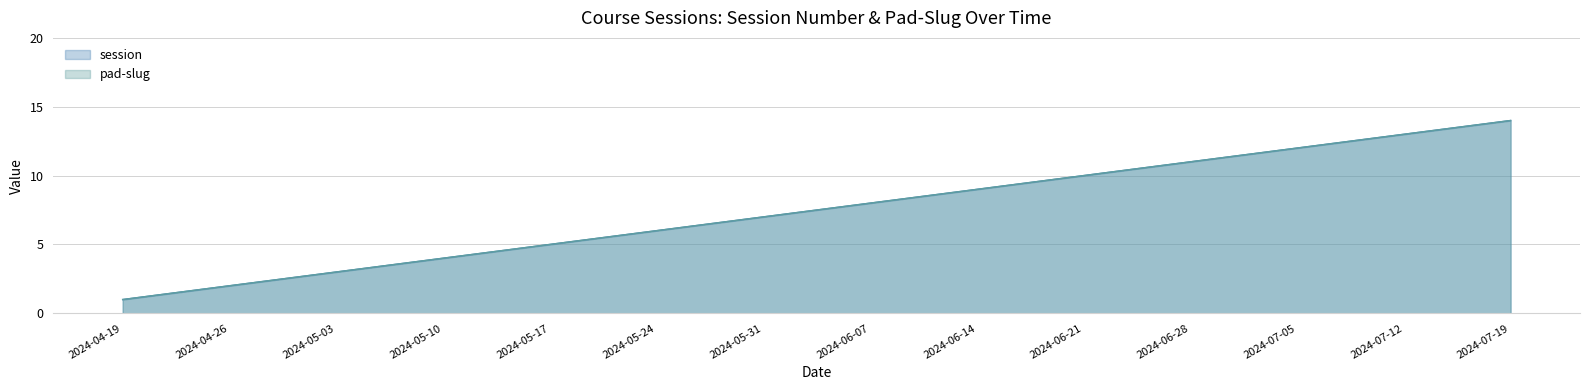

What is the approximate value of pad-slug at 2024-05-24?

6